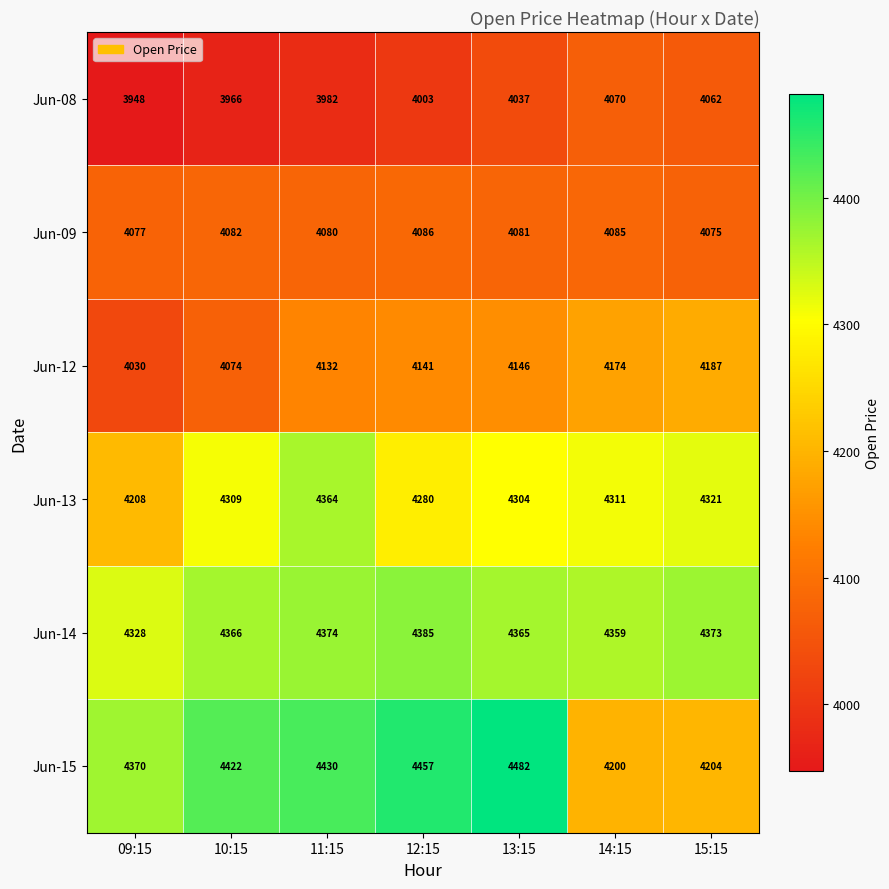

What is the maximum value shown in the chart?

4482